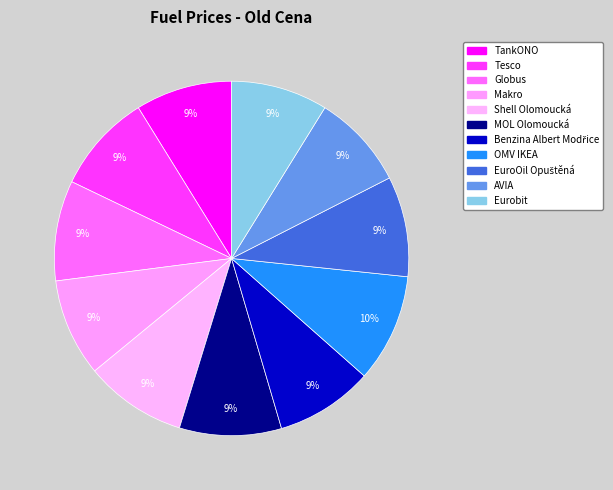

Count the number of slices in the pie.

11